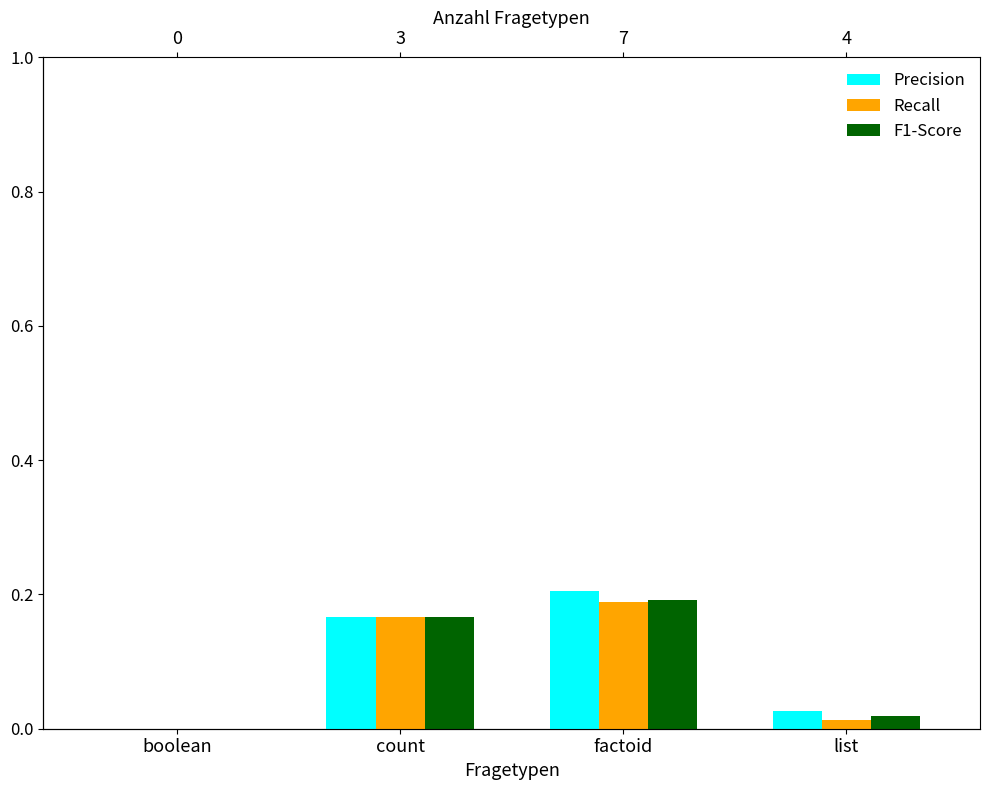

Is the value of Recall at boolean greater than the value of Precision at factoid?

No